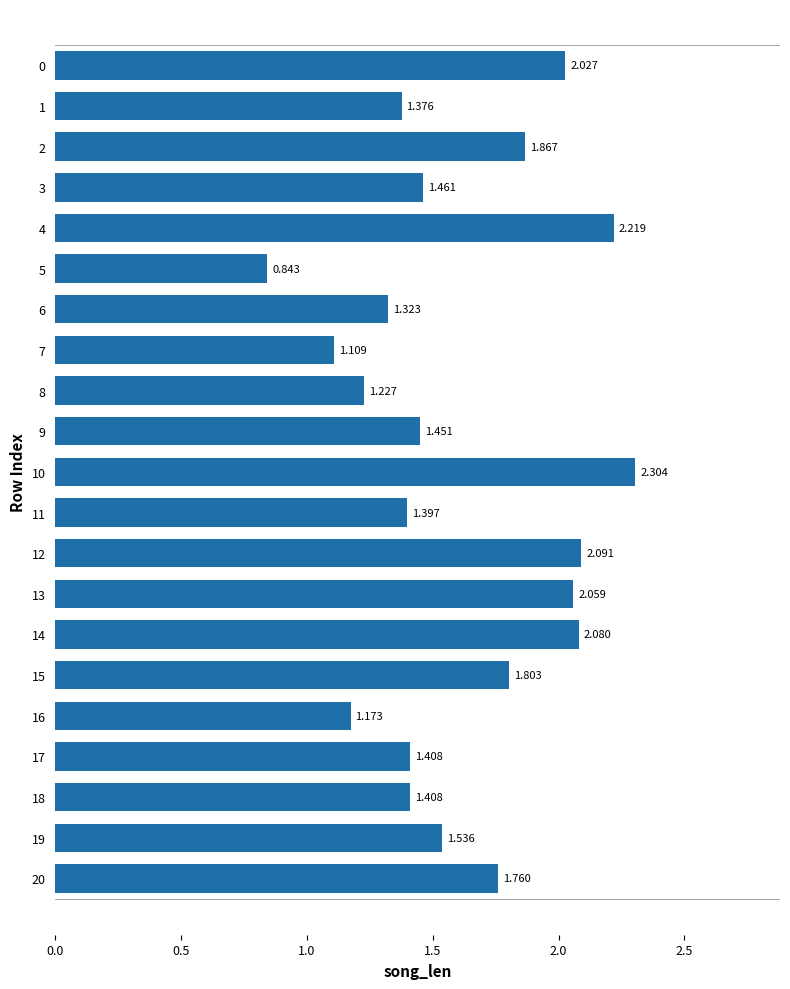

What is the difference between the maximum and minimum values?

1.5